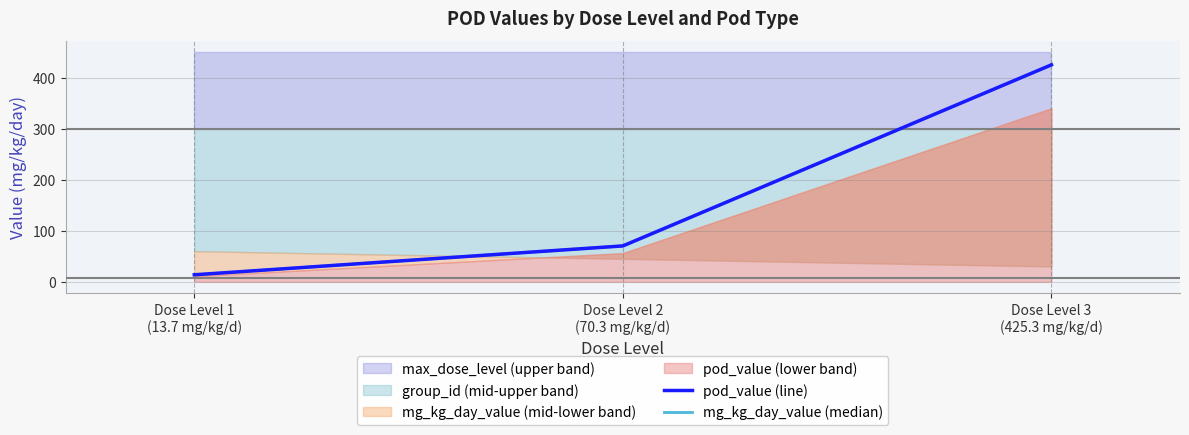

At which label does pod_value (line) reach its minimum?

Dose Level 1
(13.7 mg/kg/d)